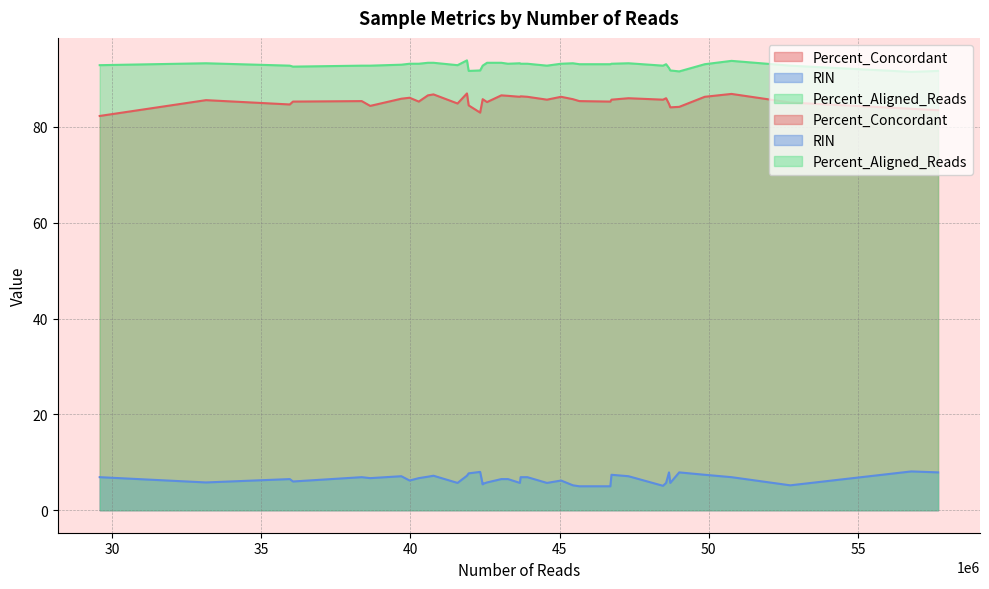

What are all the series names shown in the legend?

Percent_Concordant, RIN, Percent_Aligned_Reads